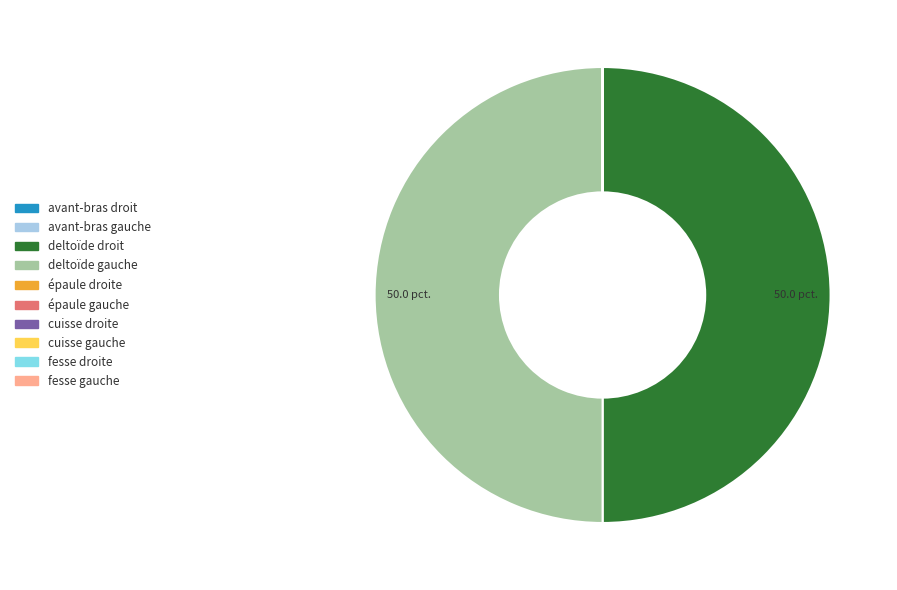

The épaule gauche slice represents 0% of the pie. True or false?

True